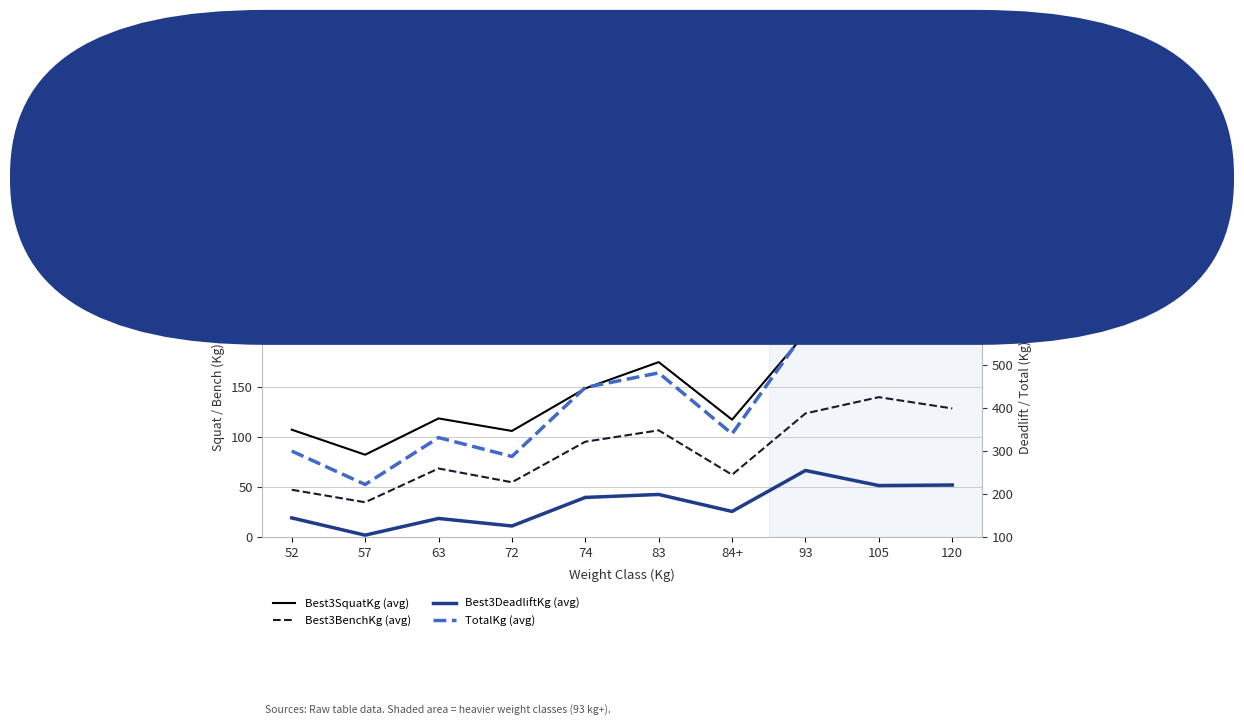

What is the sum of all Best3SquatKg values?

1477.5